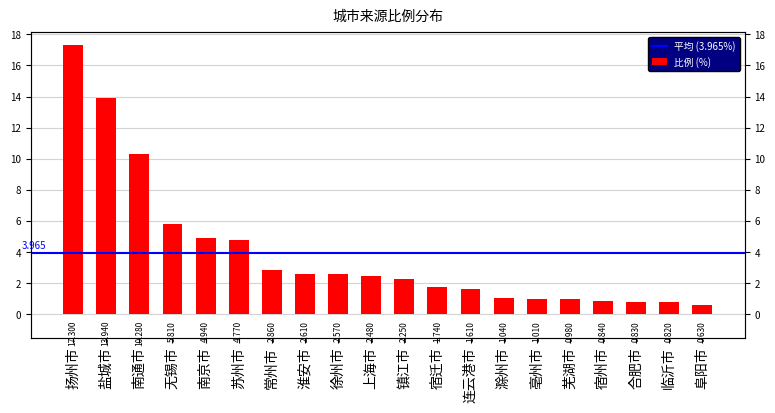

How many bars are there in total?

20